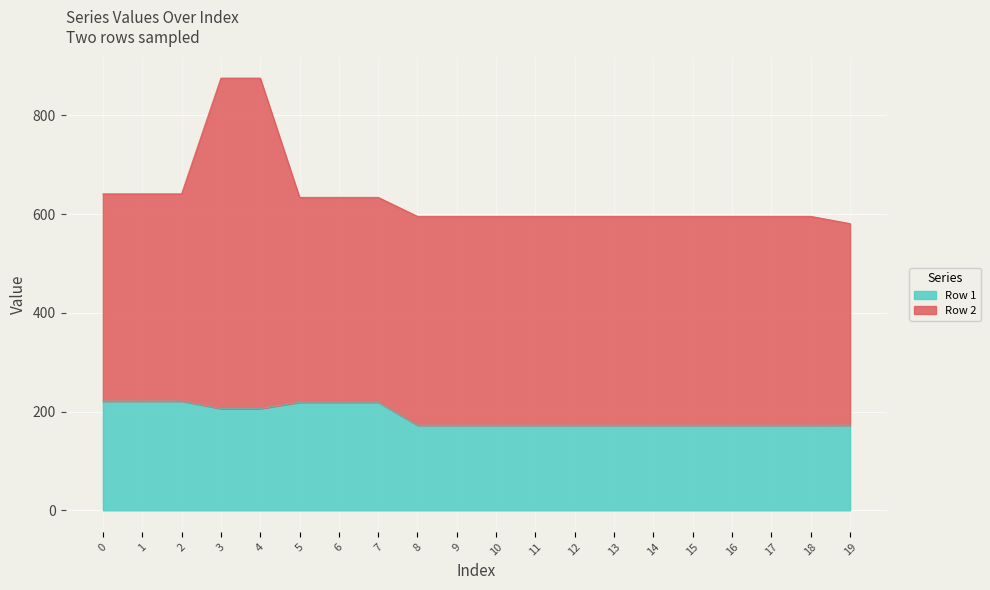

What is the minimum value shown in the chart?

172.2